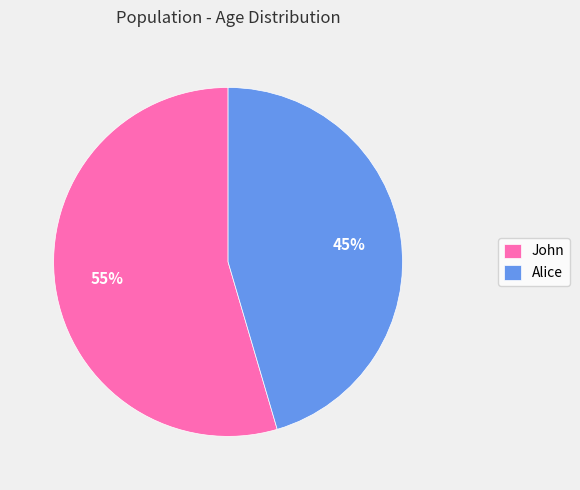

Do John and Alice together represent more than half of the pie?

Yes